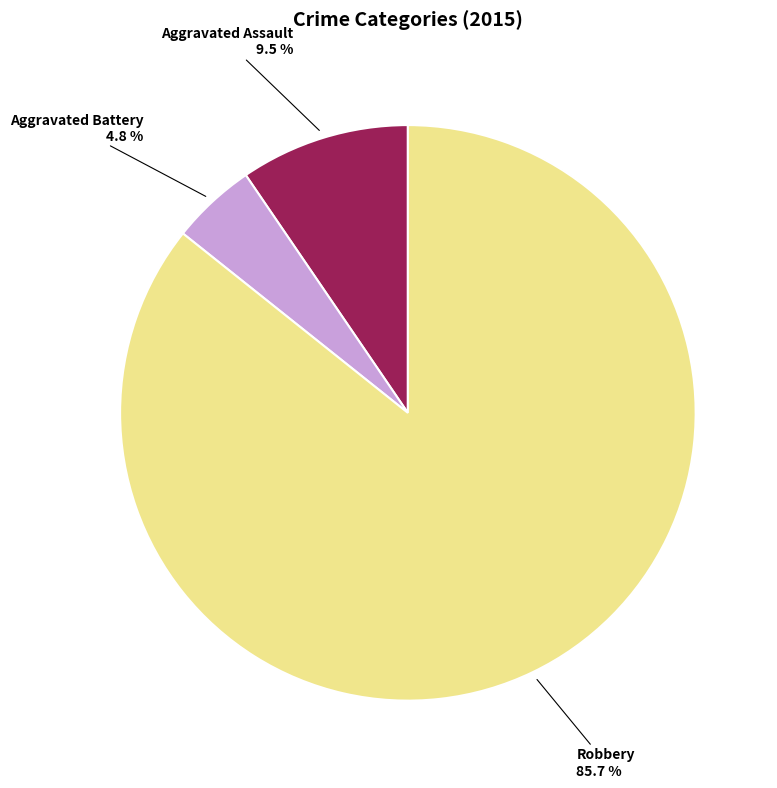

Is there a majority slice in this chart?

Yes